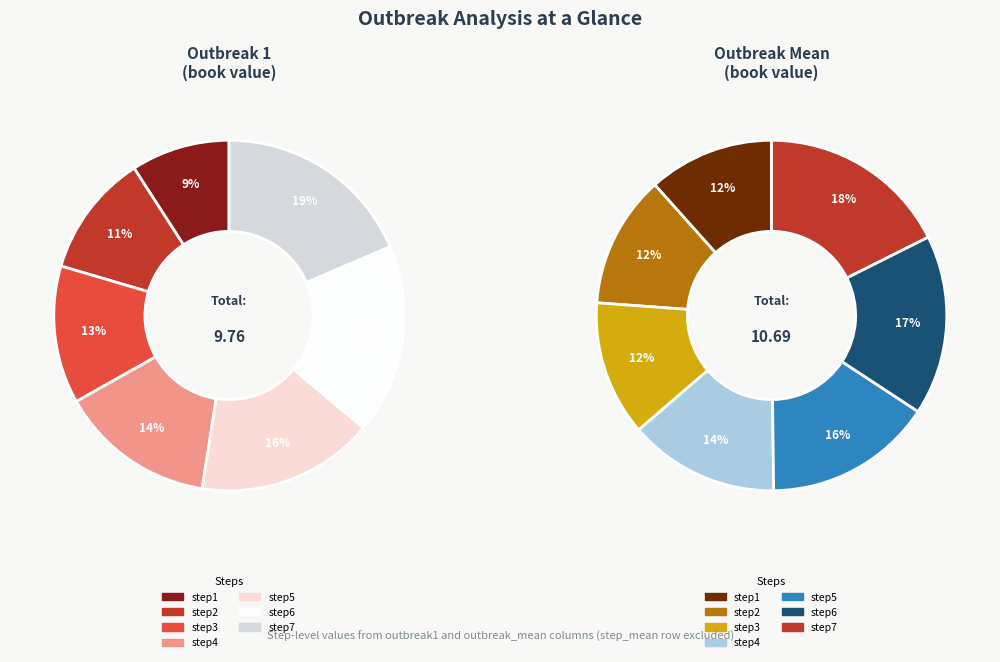

Count the number of slices in the pie.

7